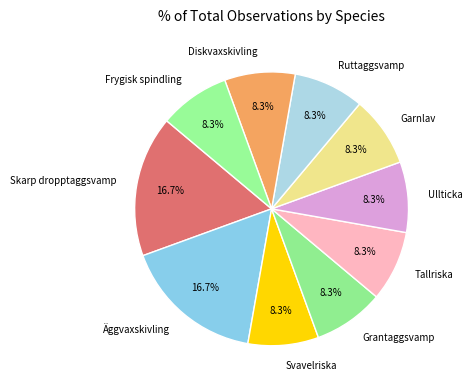

What portion of the pie excludes Diskvaxskivling?

91.7%